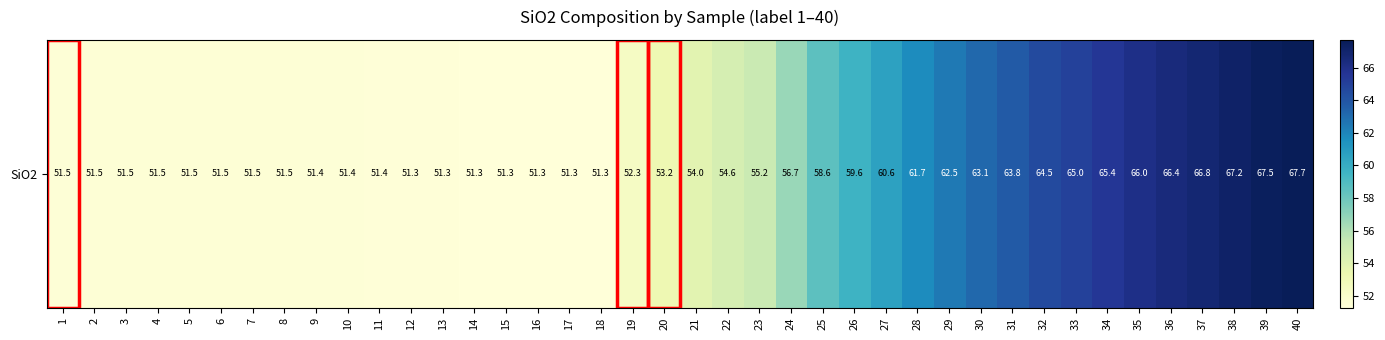

List the labels in order of value, largest first.

40, 39, 38, 37, 36, 35, 34, 33, 32, 31, 30, 29, 28, 27, 26, 25, 24, 23, 22, 21, 20, 19, 4, 5, 6, 3, 7, 2, 8, 1, 9, 10, 11, 12, 13, 14, 15, 16, 18, 17